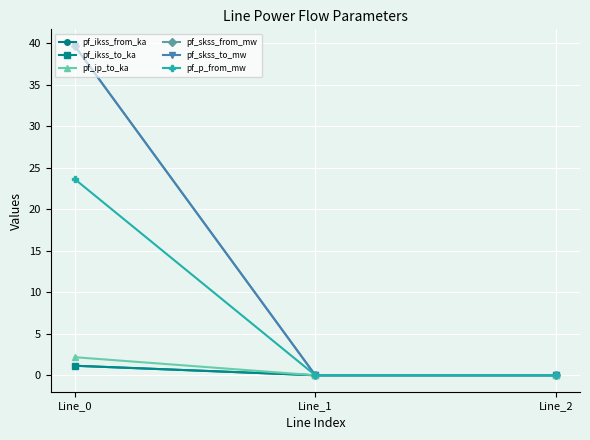

Is this an area chart (filled region under the line)?

No